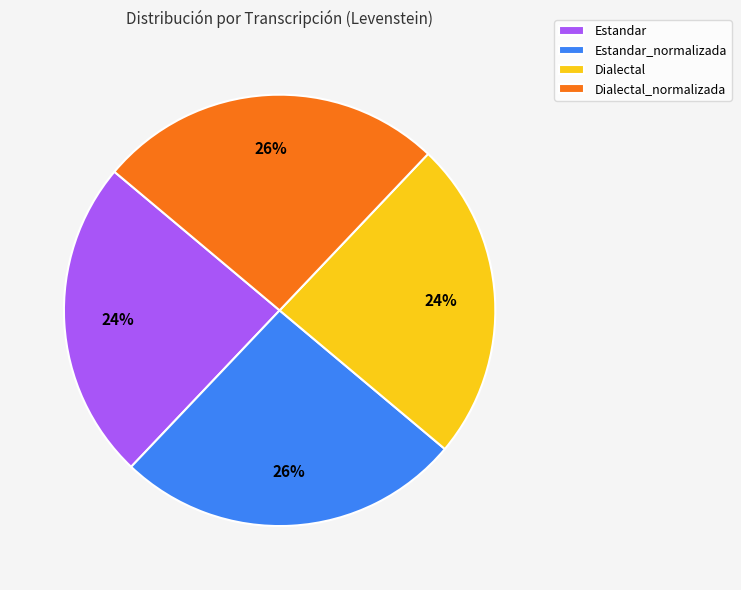

Do Estandar_normalizada and Dialectal_normalizada together represent more than half of the pie?

Yes